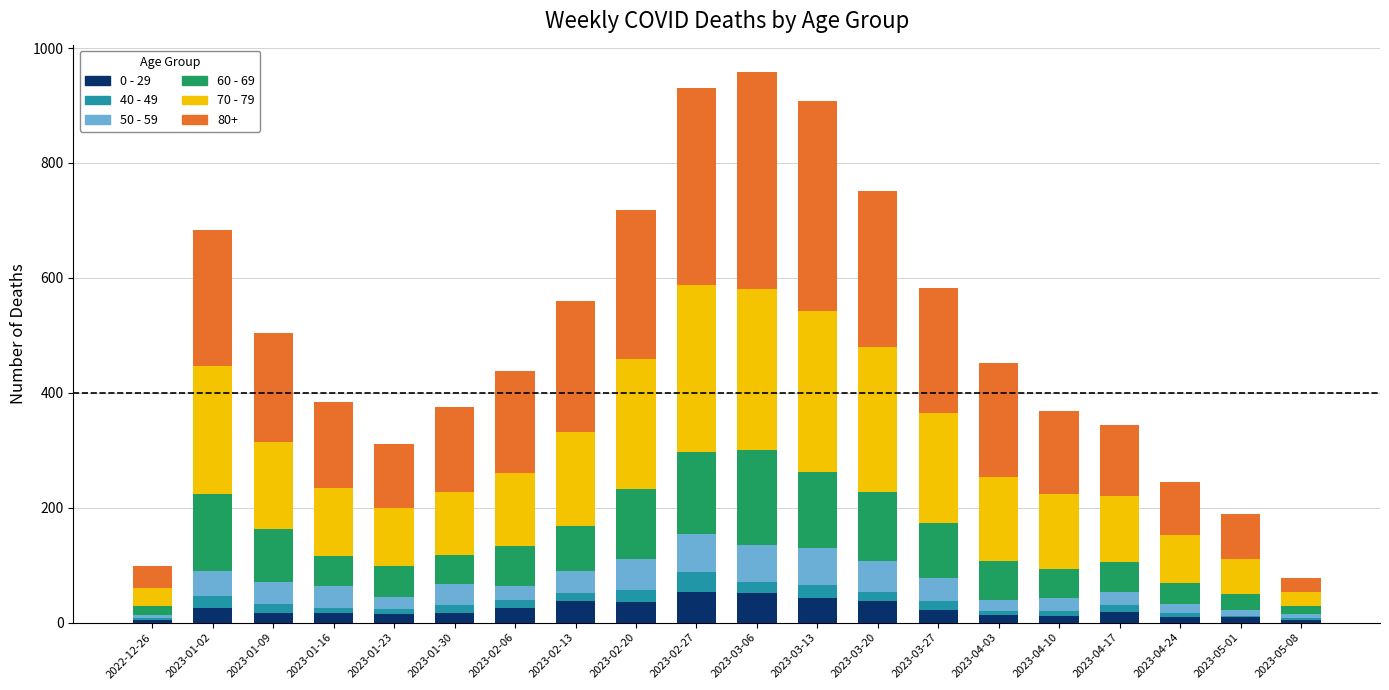

Is it true that 0 - 29 equals 53 at 2023-02-27?

True